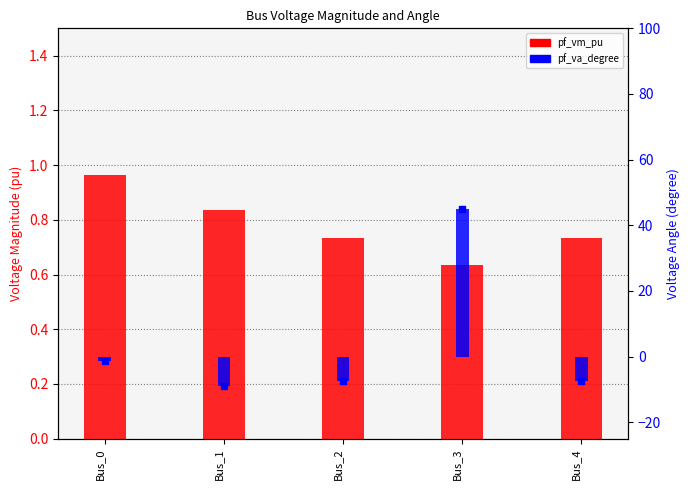

List the series in order of their overall mean, highest first.

pf_va_degree, pf_vm_pu